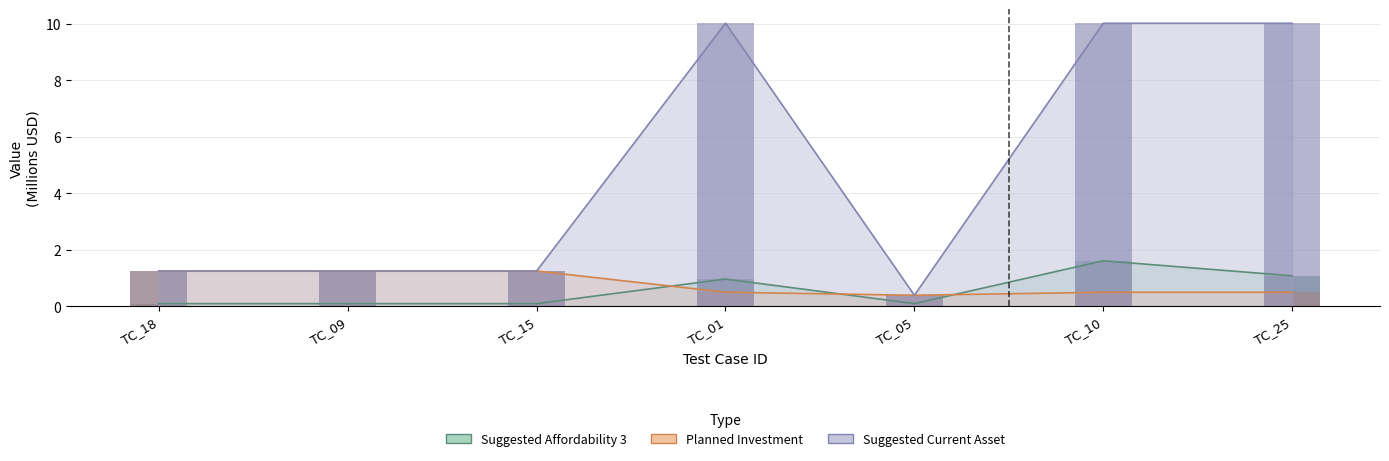

What is the value of the Planned Investment bar at the 5th from the left?

0.4